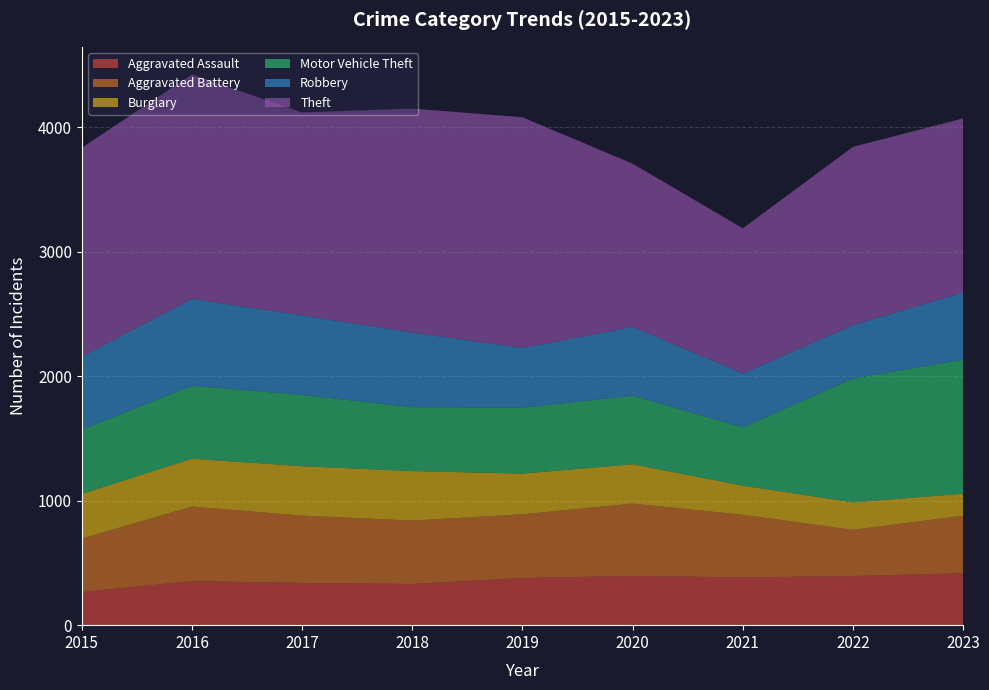

Reading left to right, list all the values displayed in this chart.

Aggravated Assault: 2015=266	2016=354	2017=339	2018=331	2019=379	2020=396	2021=384	2022=395	2023=417
Aggravated Battery: 2015=430	2016=599	2017=541	2018=509	2019=512	2020=581	2021=503	2022=371	2023=463
Burglary: 2015=359	2016=385	2017=397	2018=398	2019=327	2020=316	2021=234	2022=221	2023=176
Motor Vehicle Theft: 2015=518	2016=586	2017=573	2018=514	2019=529	2020=551	2021=468	2022=995	2023=1077
Robbery: 2015=586	2016=698	2017=638	2018=599	2019=480	2020=553	2021=433	2022=429	2023=540
Theft: 2015=1677	2016=1804	2017=1632	2018=1800	2019=1854	2020=1311	2021=1167	2022=1432	2023=1399